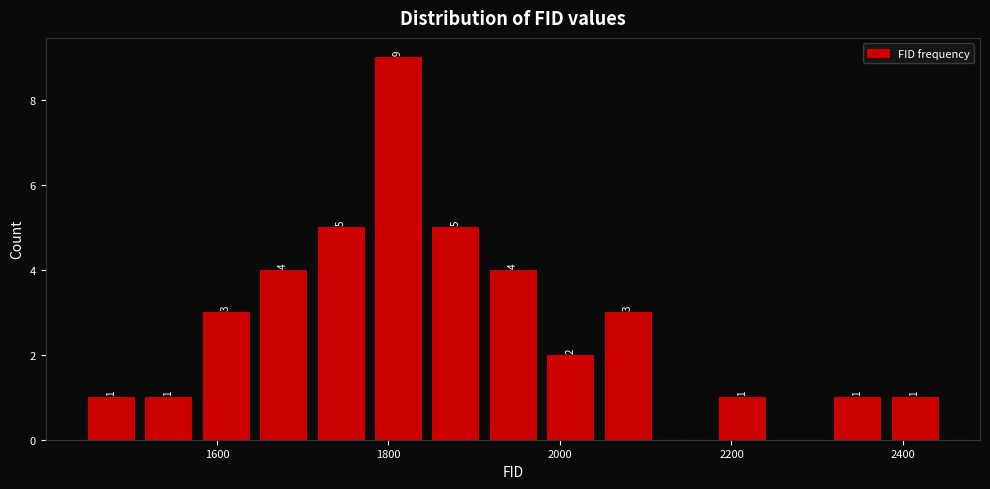

Around what value on the x-axis is the tallest bar? Give the approximate position of its centre, as read against the axis.

1820